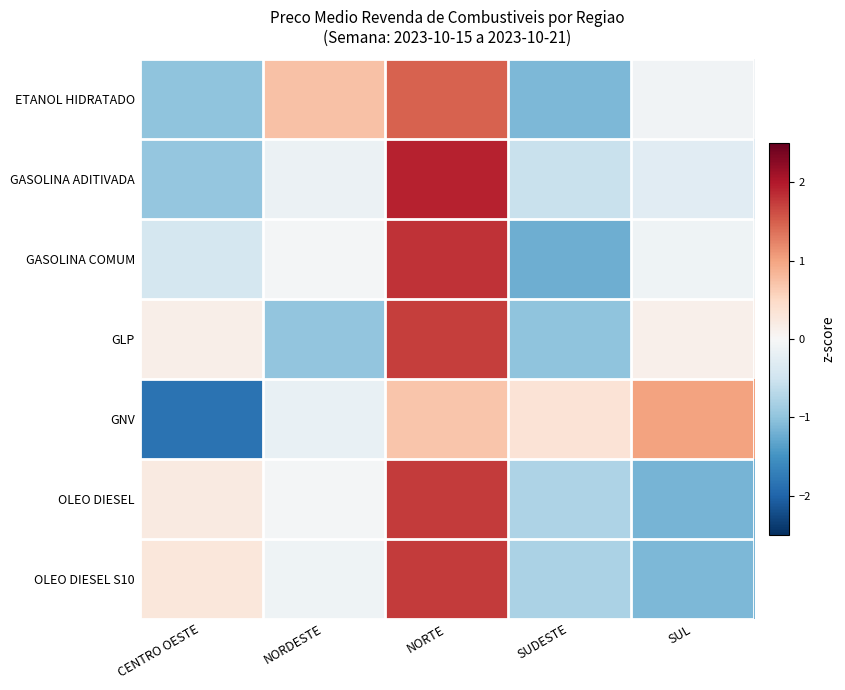

Reading left to right, what are all the values shown in this chart?

ETANOL HIDRATADO: CENTRO OESTE=-1.0	NORDESTE=0.7	NORTE=1.5	SUDESTE=-1.1	SUL=-0.1
GASOLINA ADITIVADA: CENTRO OESTE=-1.0	NORDESTE=-0.1	NORTE=1.9	SUDESTE=-0.5	SUL=-0.3
GASOLINA COMUM: CENTRO OESTE=-0.4	NORDESTE=-0.0	NORTE=1.8	SUDESTE=-1.2	SUL=-0.1
GLP: CENTRO OESTE=0.1	NORDESTE=-1.0	NORTE=1.7	SUDESTE=-1.0	SUL=0.1
GNV: CENTRO OESTE=-1.8	NORDESTE=-0.2	NORTE=0.7	SUDESTE=0.3	SUL=1.0
OLEO DIESEL: CENTRO OESTE=0.2	NORDESTE=-0.0	NORTE=1.7	SUDESTE=-0.8	SUL=-1.2
OLEO DIESEL S10: CENTRO OESTE=0.3	NORDESTE=-0.1	NORTE=1.7	SUDESTE=-0.8	SUL=-1.1